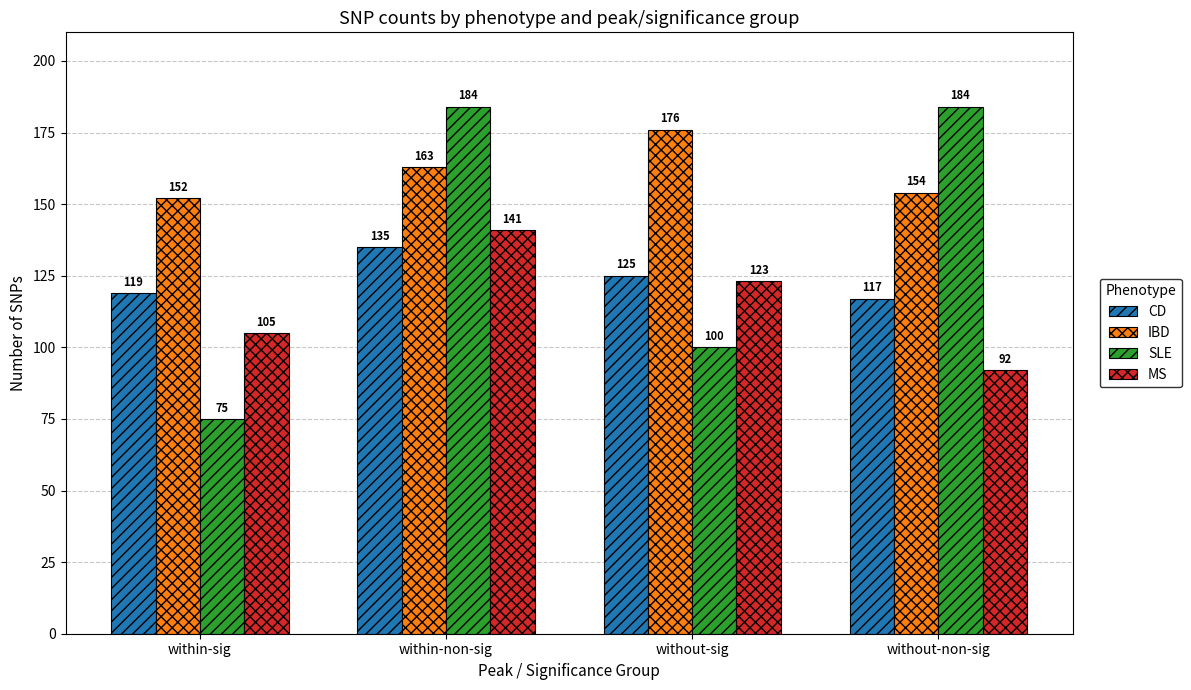

Reading left to right, extract all data points from this chart.

CD: 119	135	125	117
IBD: 152	163	176	154
SLE: 75	184	100	184
MS: 105	141	123	92